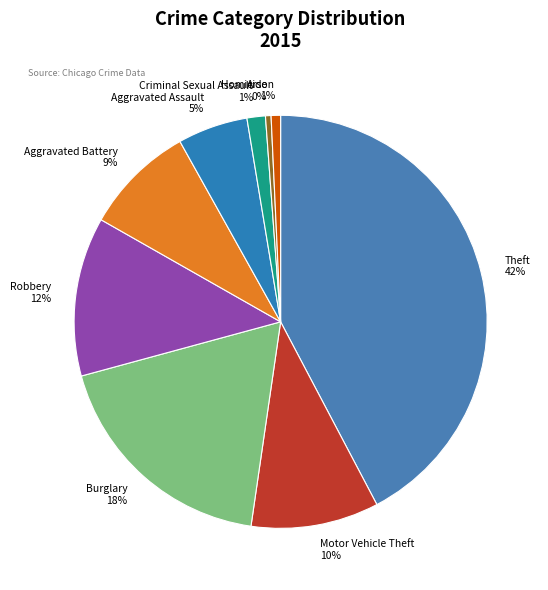

How many slices are in this pie chart?

9